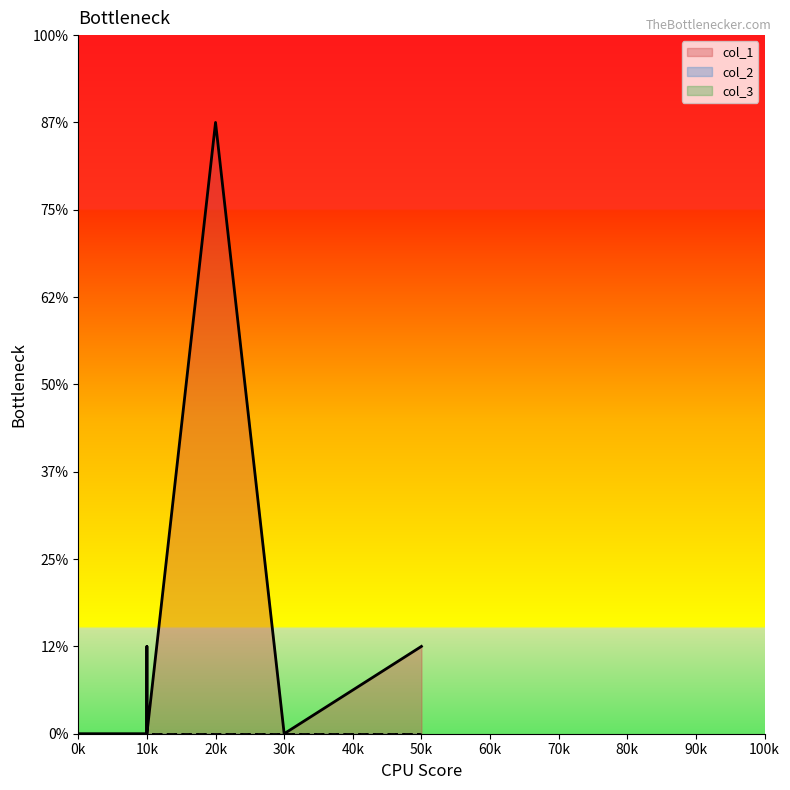

How many lines are shown in the chart?

3